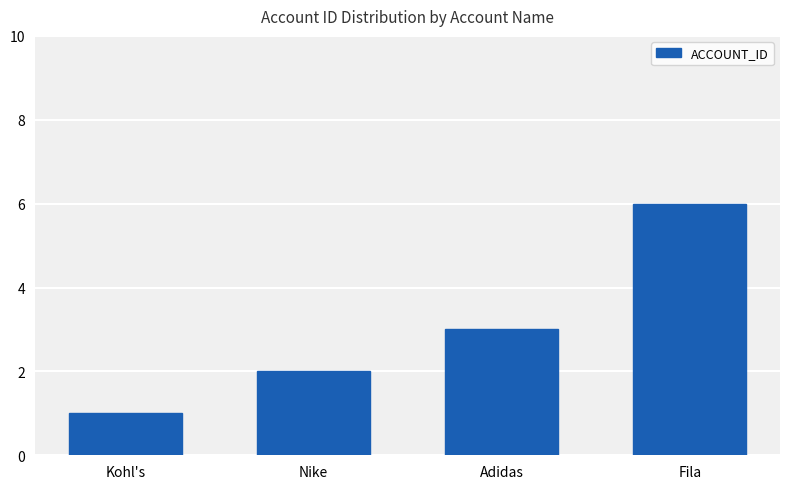

The chart shows a value of 2 at Nike. True or false?

True